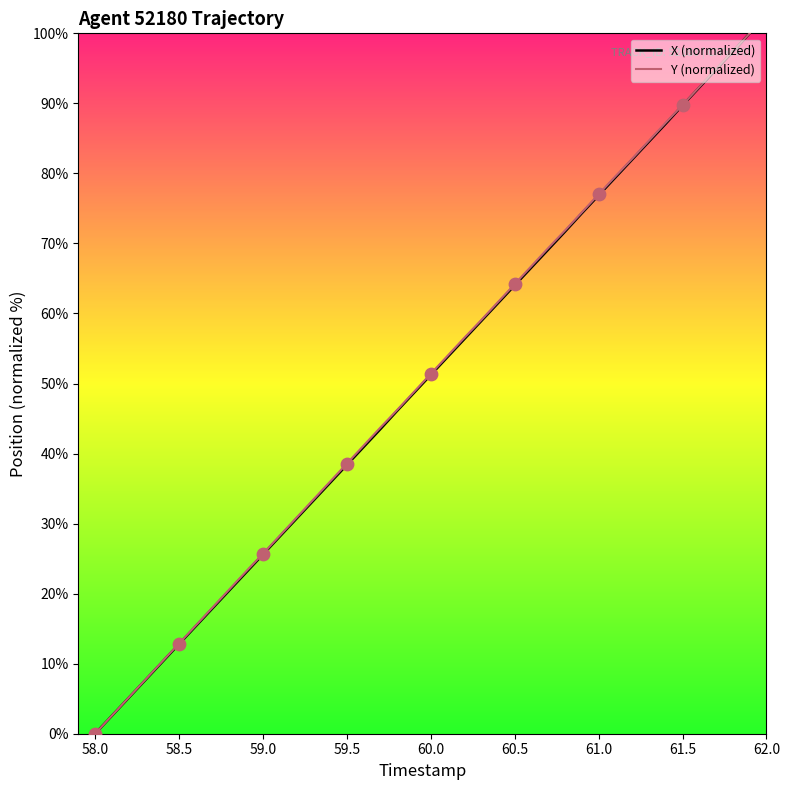

What is the highest value of the X (normalized) series?

100.0